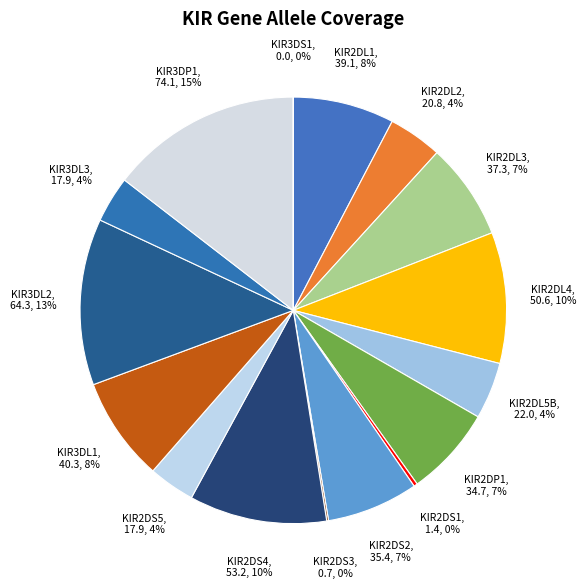

To the nearest percent, what portion does KIR2DL3, 37.3, 7% represent?

7%